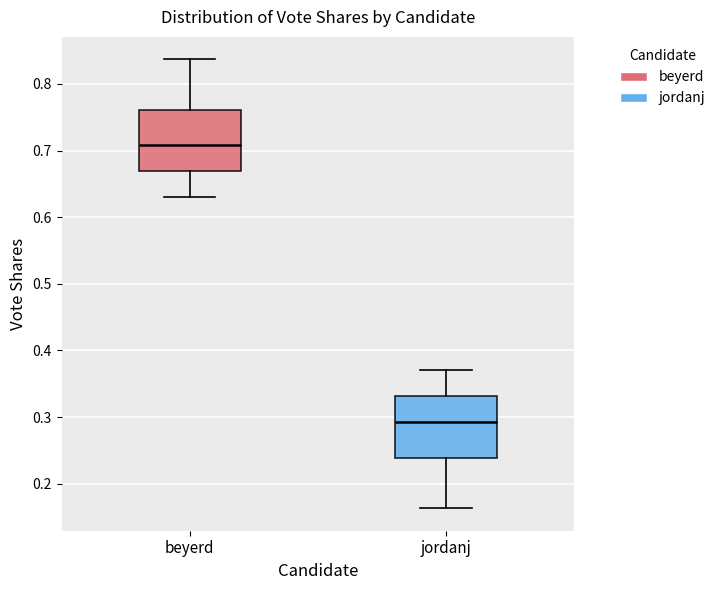

Where does the upper whisker of the box for jordanj end on the y-axis? The values are not printed on the chart, so give them approximately, as read against the axis.

0.37